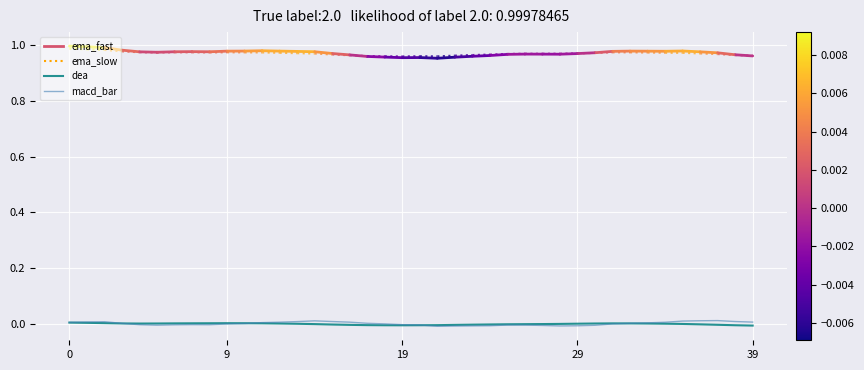

Which category has the lowest value across all series?

21